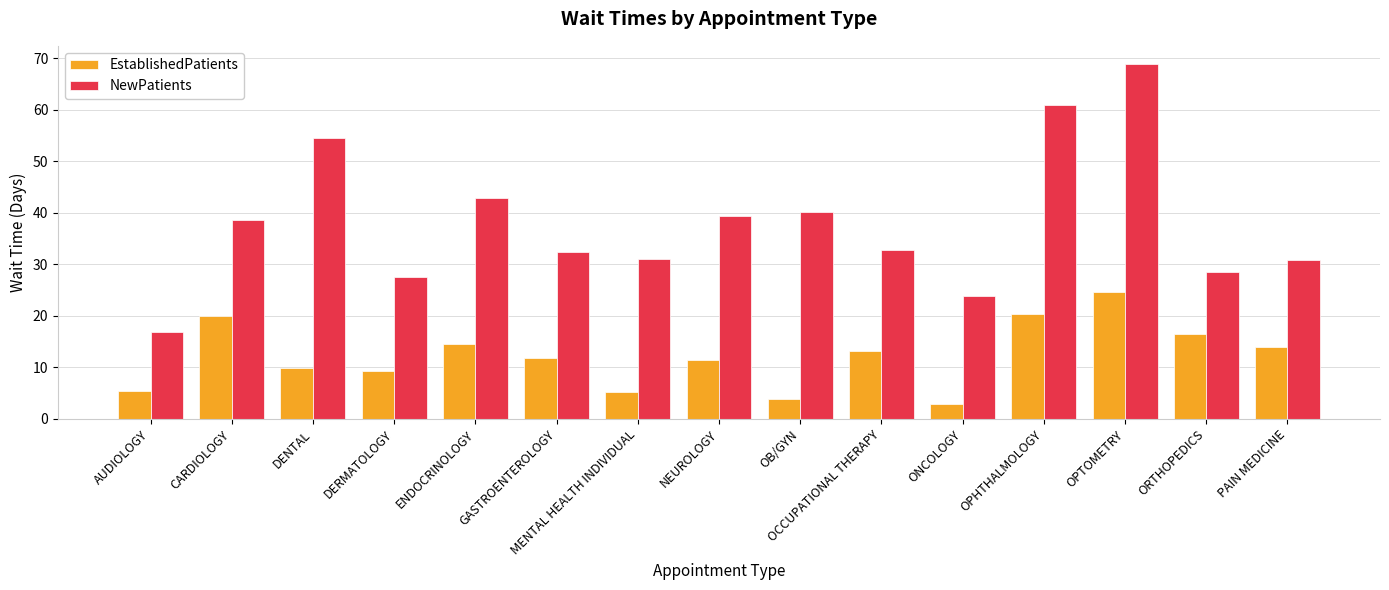

List the series in order of their peak value, lowest first.

EstablishedPatients, NewPatients